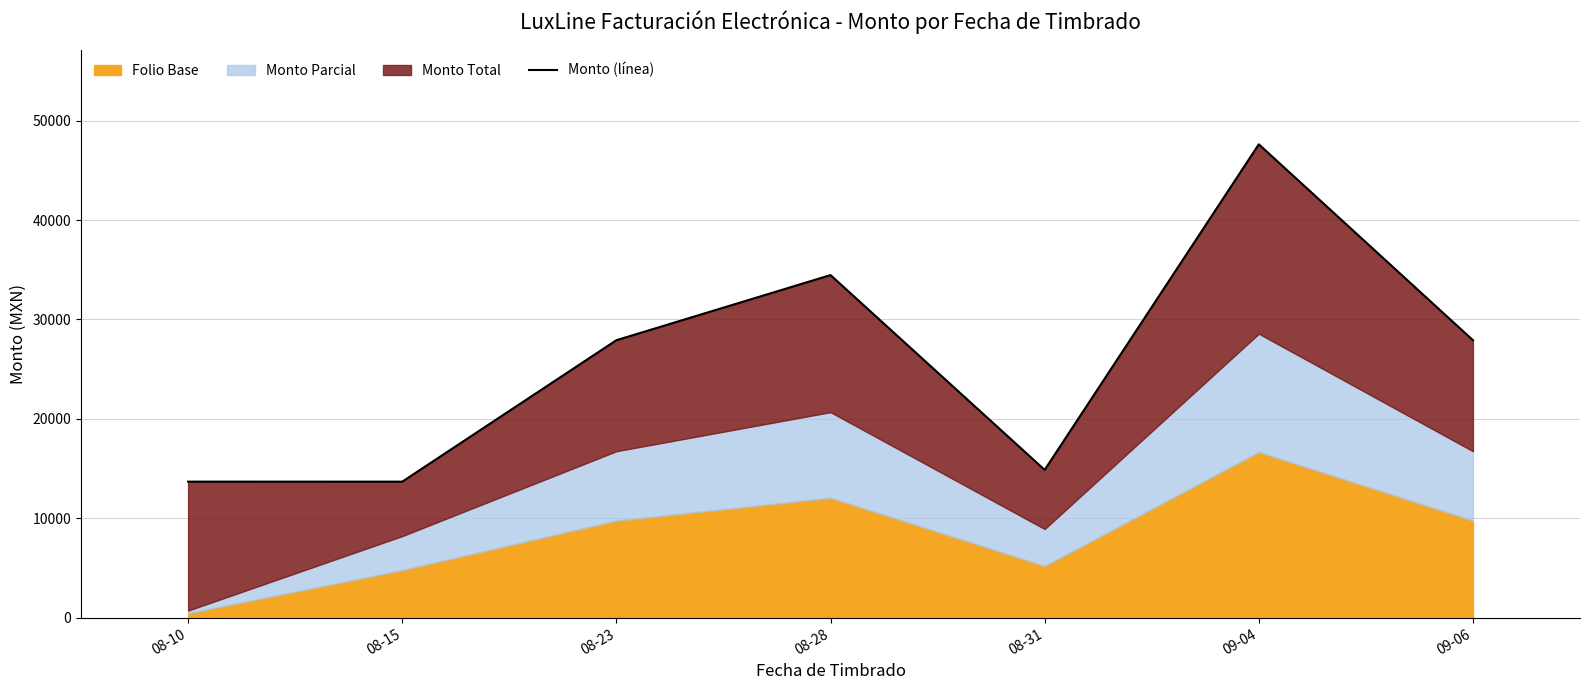

Does the chart display data point markers on the line(s)?

No